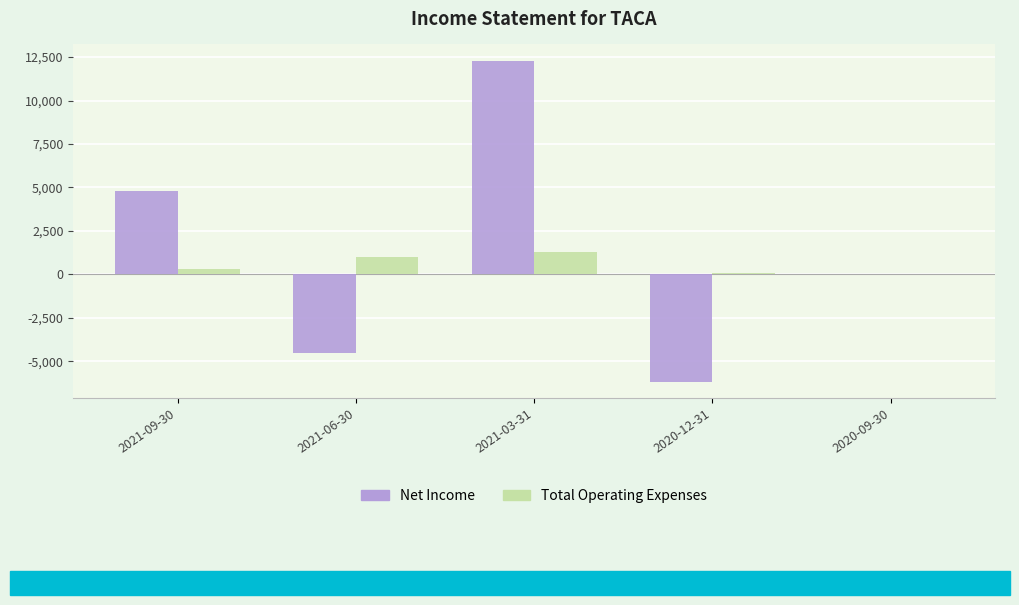

Between 2021-09-30 and 2020-12-31, which series saw the biggest shift?

Net Income